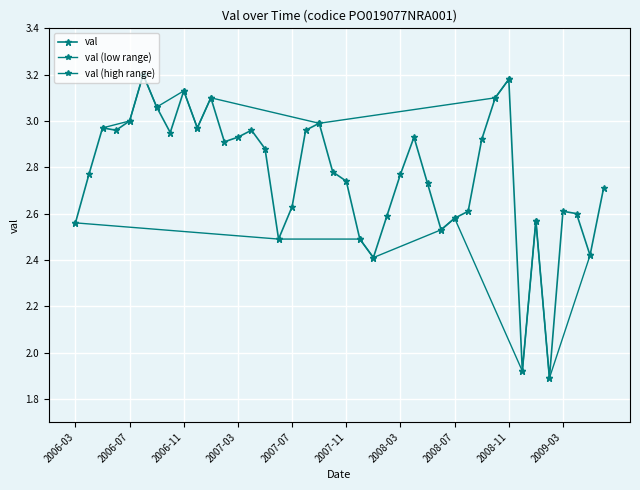

Count the number of values greater than 2.

38